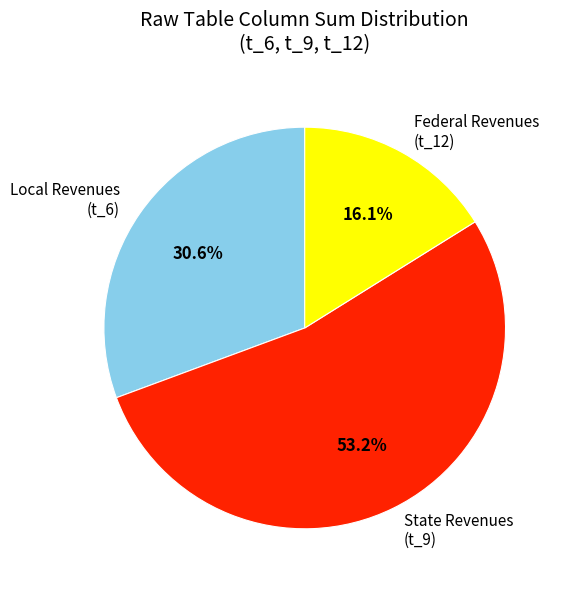

What is the smallest slice in the pie chart?

Federal Revenues (t_12)